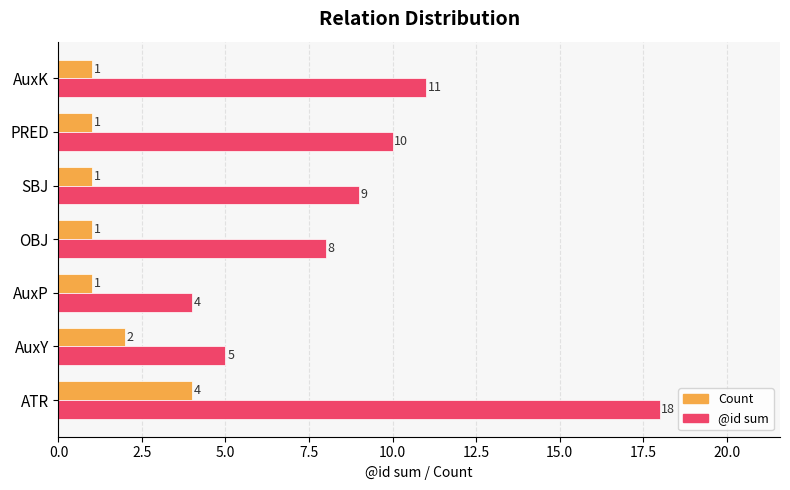

At how many categories does at least one series exceed 3?

7